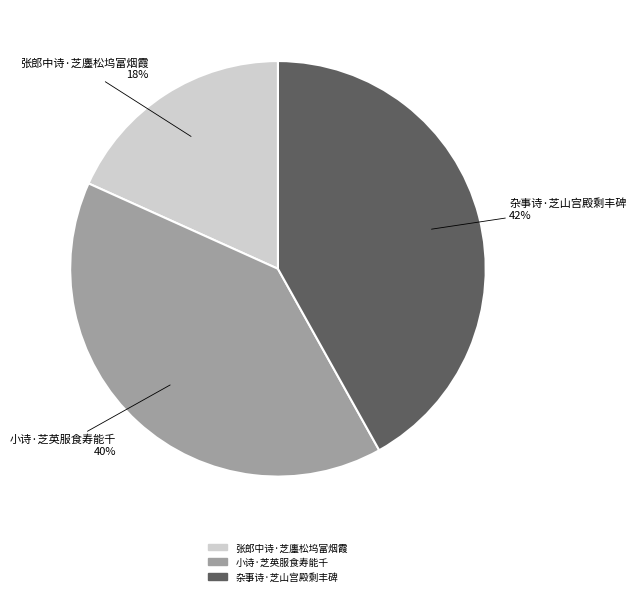

Do 小诗·芝英服食寿能千 and 张郎中诗·芝廛松坞富烟霞 together represent more than half of the pie?

Yes